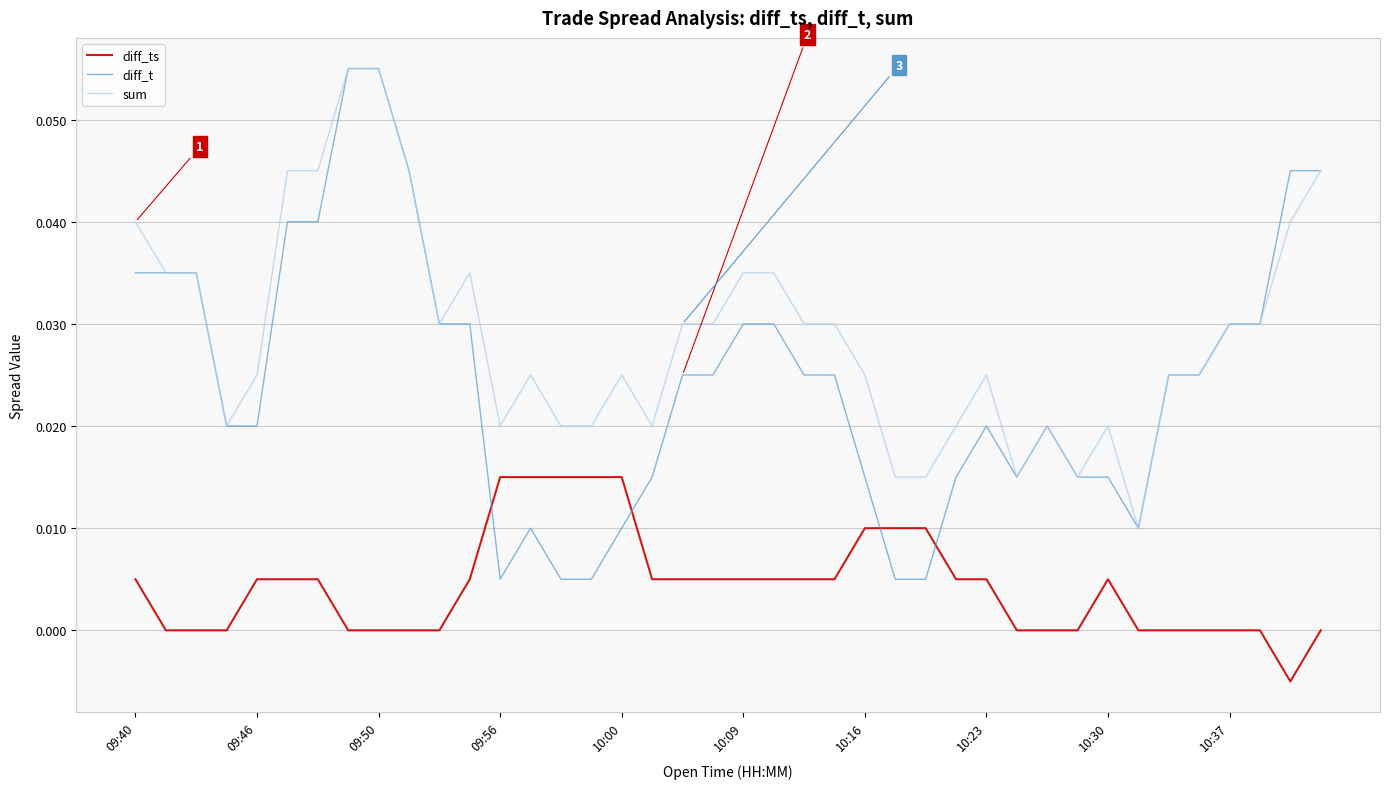

True or false: diff_ts and sum intersect in this chart.

False